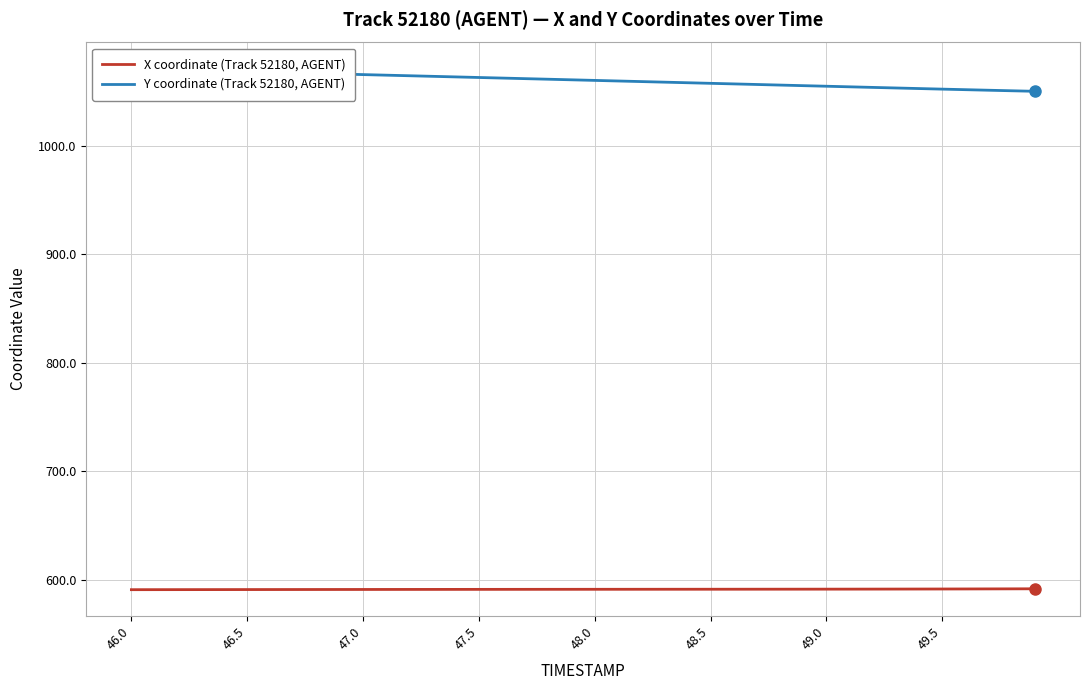

What is the highest value of the X coordinate (Track 52180, AGENT) series?

591.5